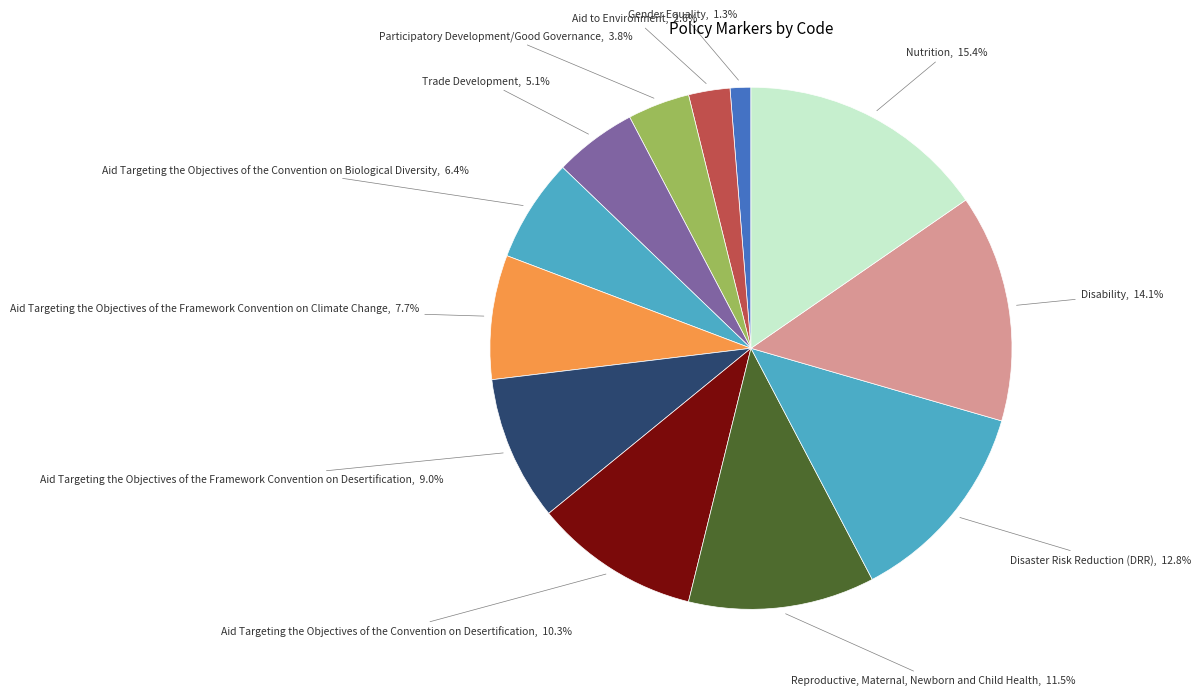

Count the number of slices in the pie.

12